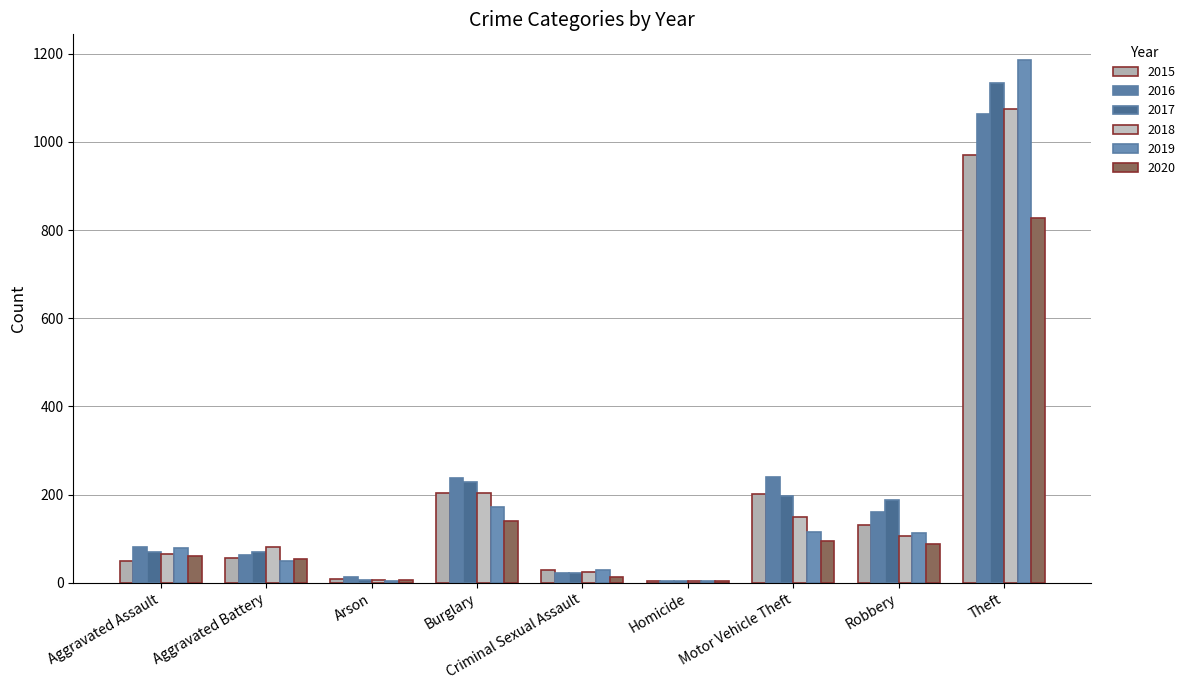

How many series are shown in this chart?

6